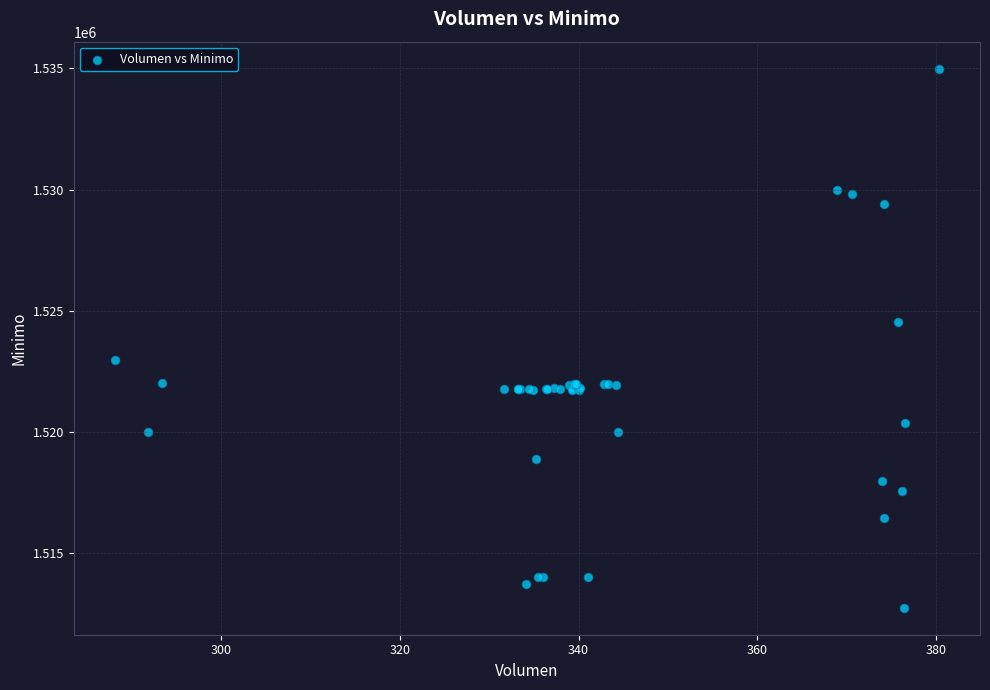

What Y value in the scatter plot is closest to 1523862?

1524513